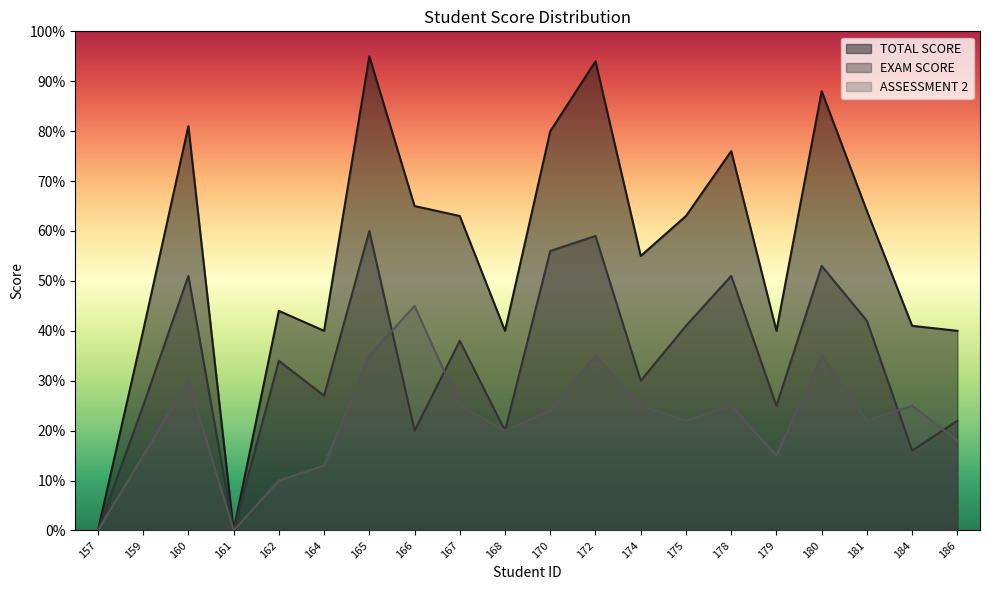

True or false: TOTAL SCORE has a value of 55 at 174.

True